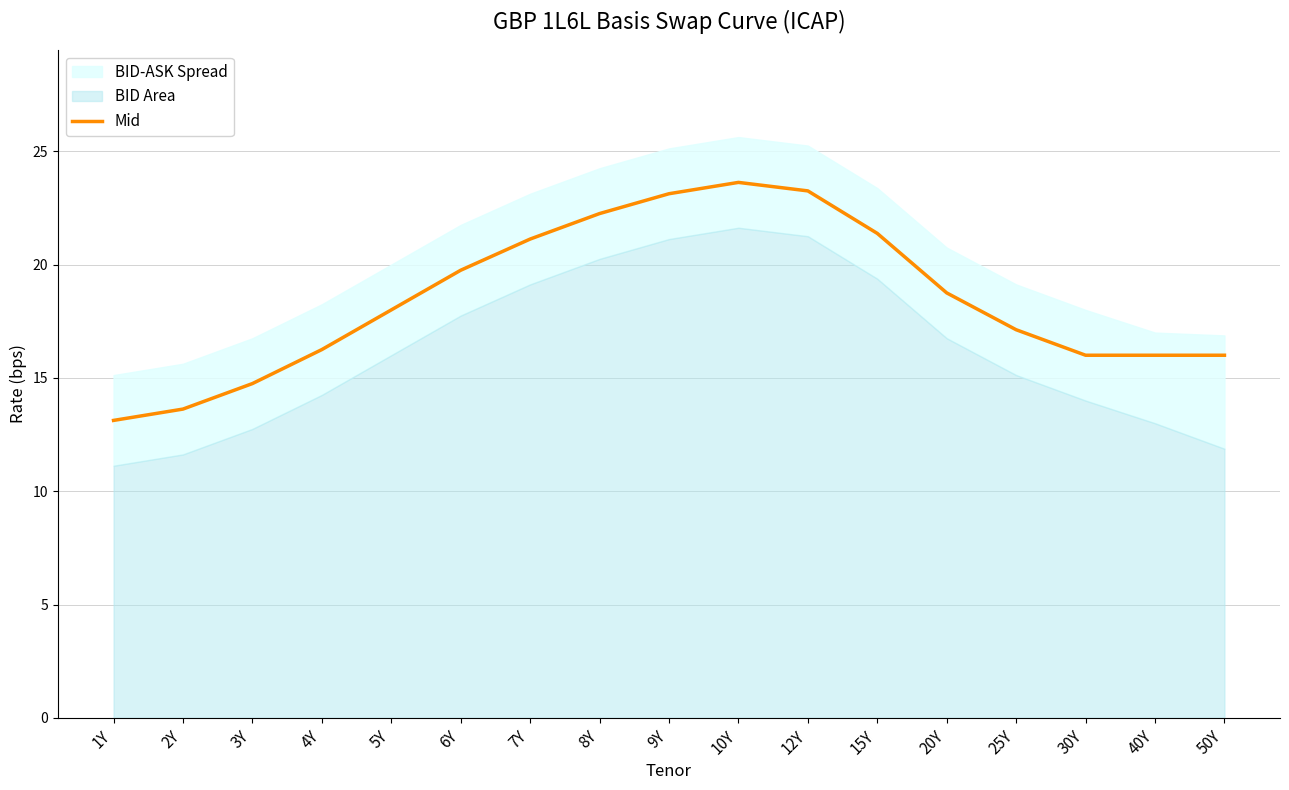

What is the difference between the maximum and minimum values?

10.5